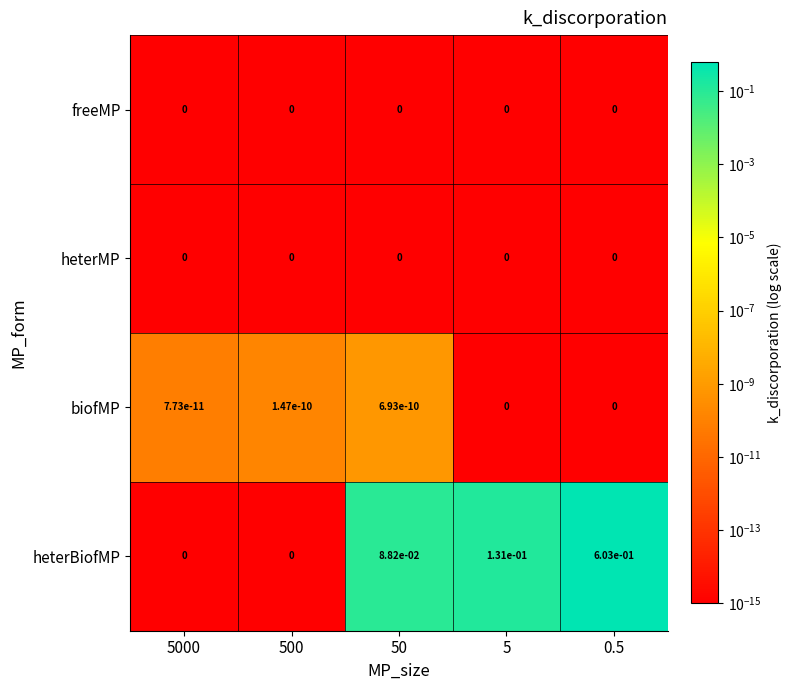

Which series has the widest spread of values?

heterBiofMP